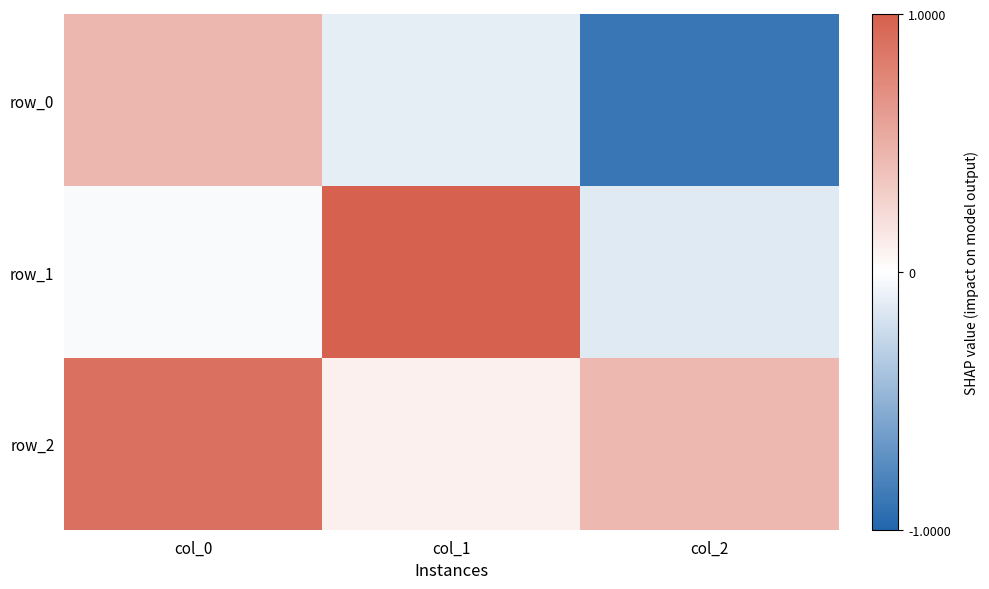

What is the sum of all row_1 values?

0.8